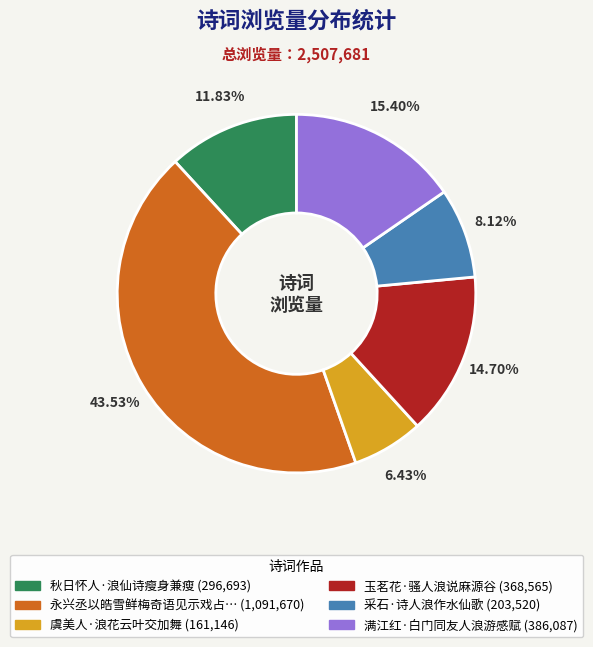

Does any single category account for the majority?

No